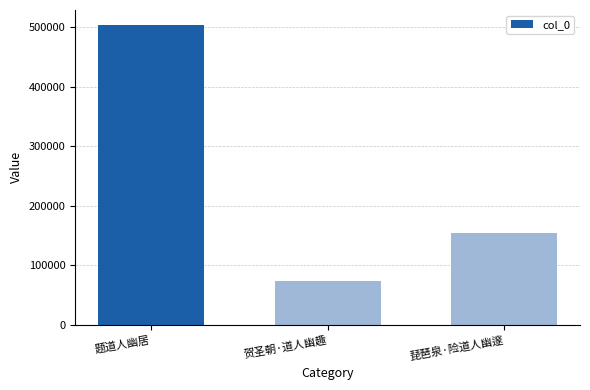

The chart shows a value of 72939 at 贺圣朝·道人幽趣. True or false?

True